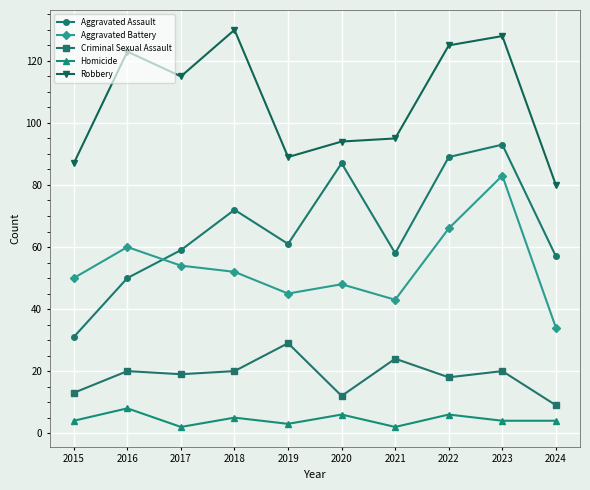

What is the sum of the Criminal Sexual Assault values at 2015 and 2016?

33